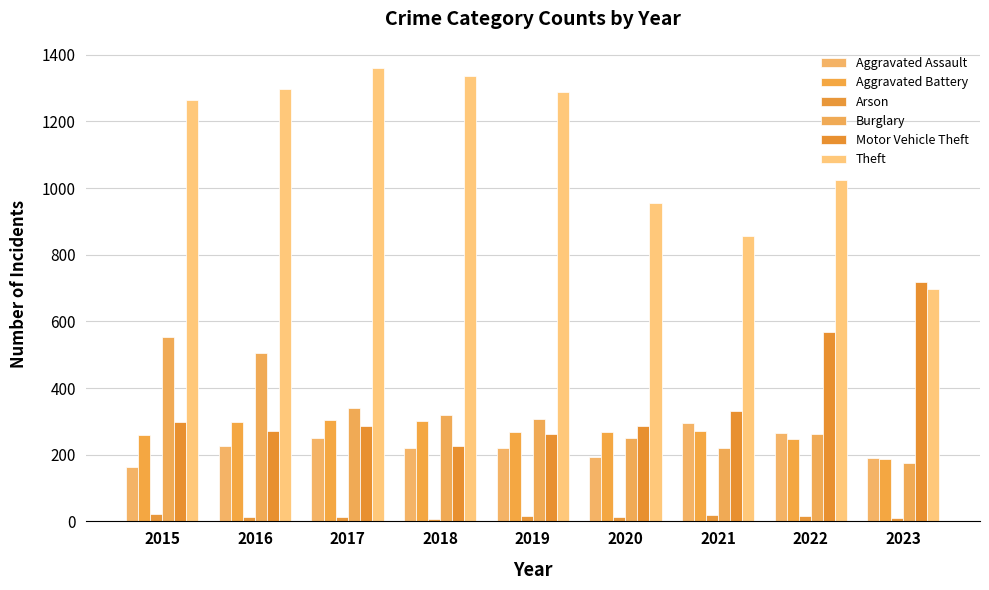

At which label is Aggravated Assault closest to 229?

2016